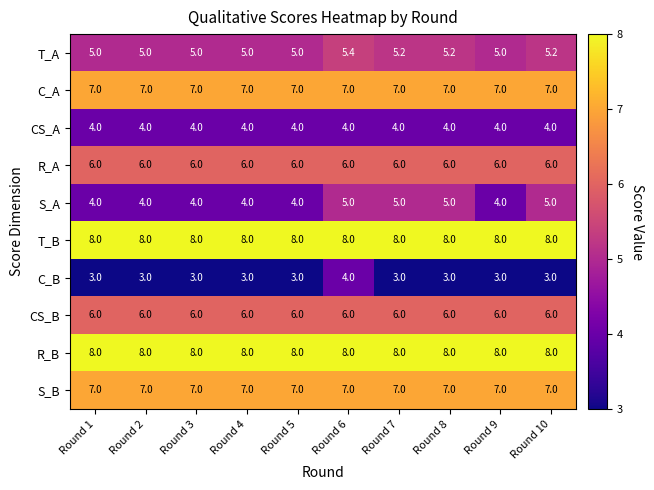

What is the total value across all series at Round 10?

59.2